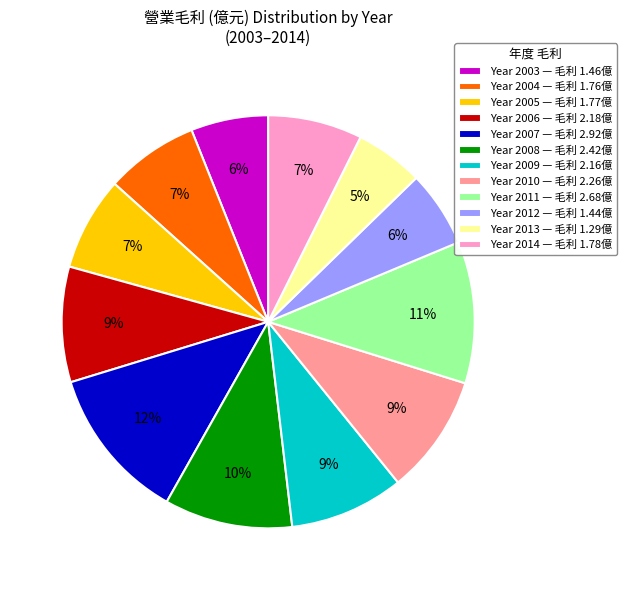

To the nearest percent, what is the difference between the largest and smallest slice percentages?

7%